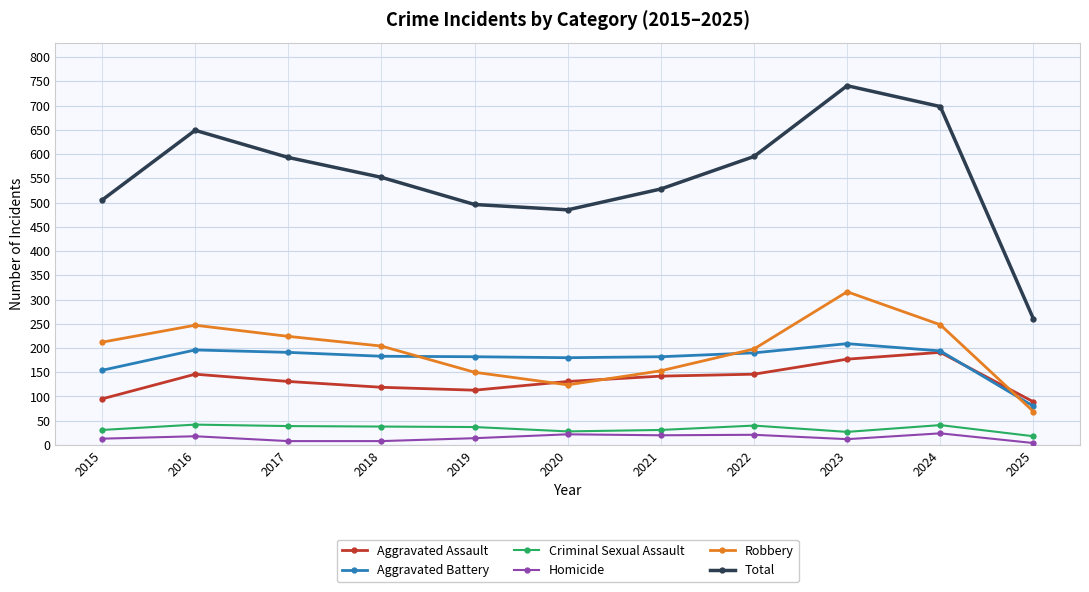

True or false: Robbery and Criminal Sexual Assault cross at least once.

False